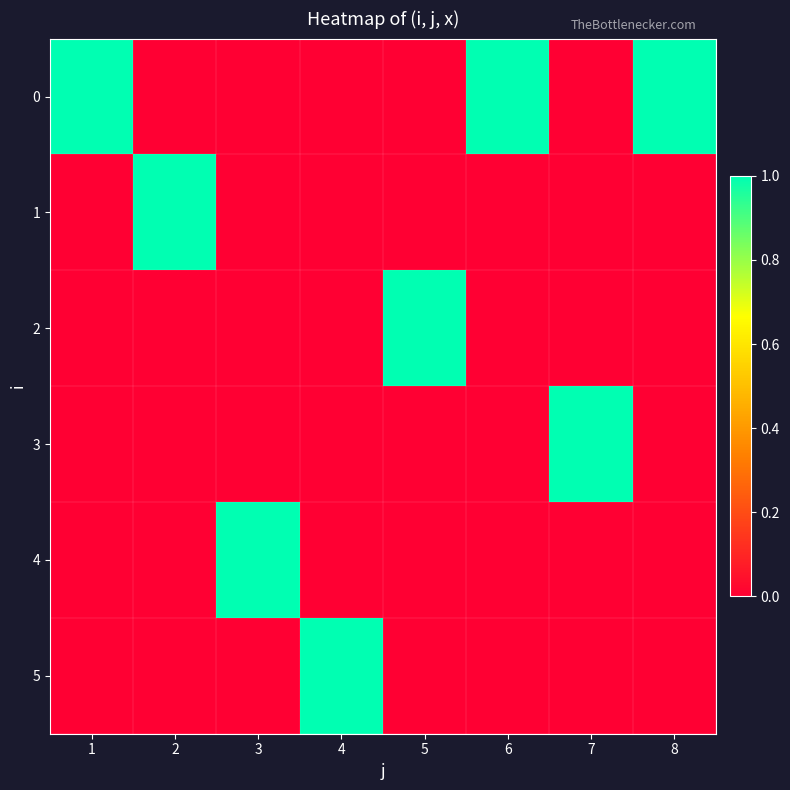

Reading left to right, what are all the values shown in this chart?

0: 1=1	2=0	3=0	4=0	5=0	6=1	7=0	8=1
1: 1=0	2=1	3=0	4=0	5=0	6=0	7=0	8=0
2: 1=0	2=0	3=0	4=0	5=1	6=0	7=0	8=0
3: 1=0	2=0	3=0	4=0	5=0	6=0	7=1	8=0
4: 1=0	2=0	3=1	4=0	5=0	6=0	7=0	8=0
5: 1=0	2=0	3=0	4=1	5=0	6=0	7=0	8=0